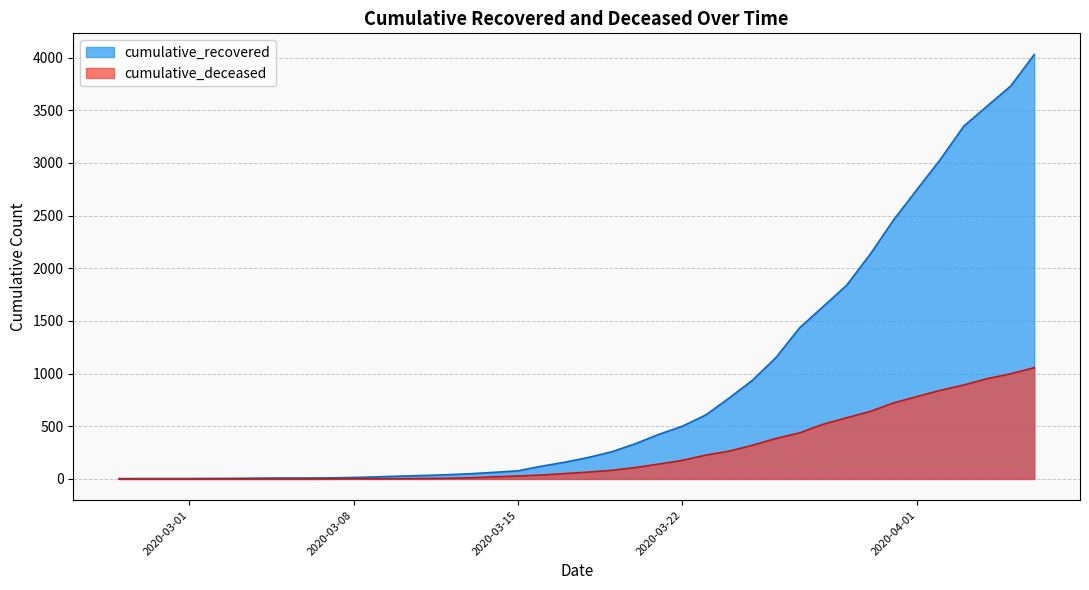

Does the chart display data point markers on the line(s)?

No